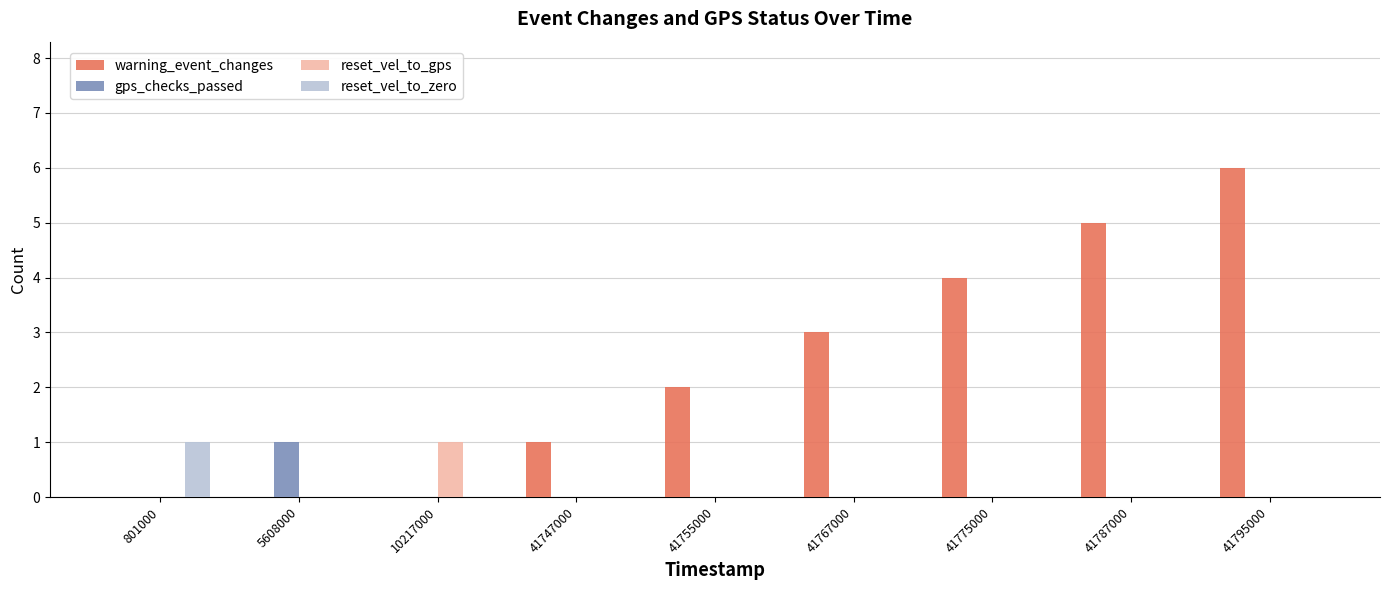

Which series has the largest total across all categories?

warning_event_changes